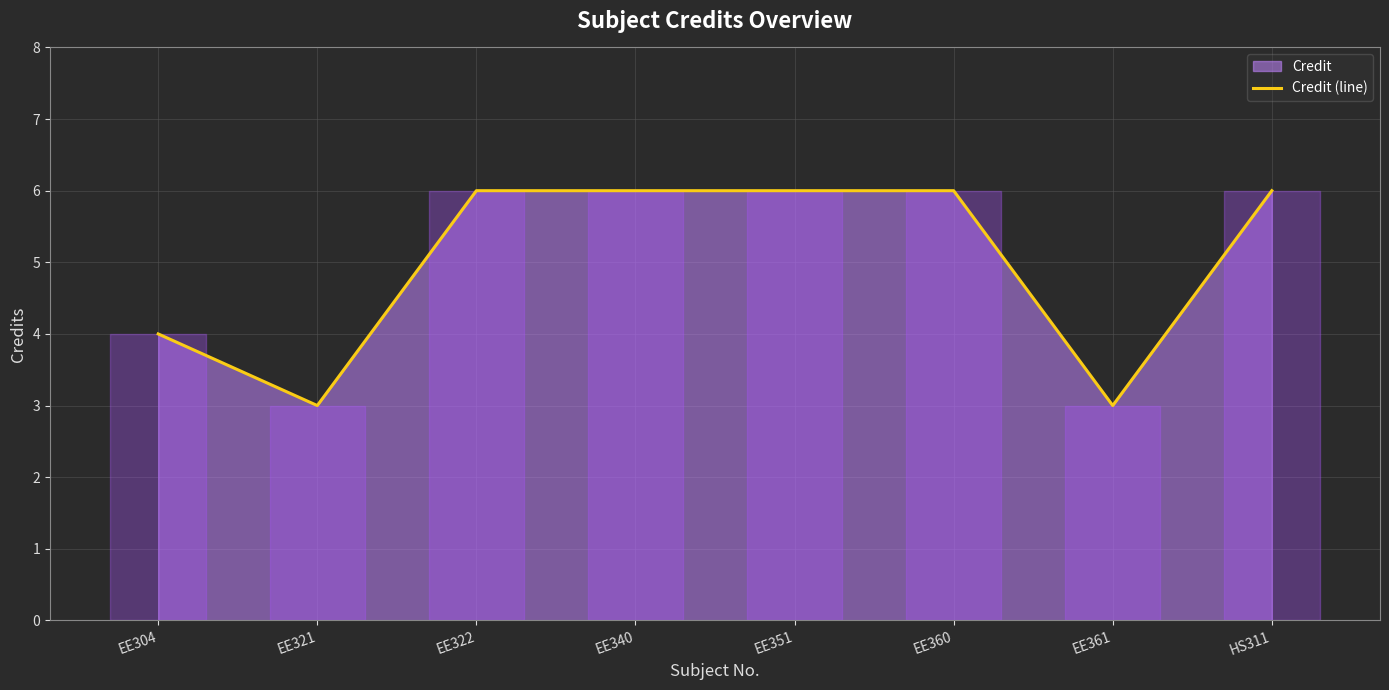

What is the value of the 3rd point from the left?

6